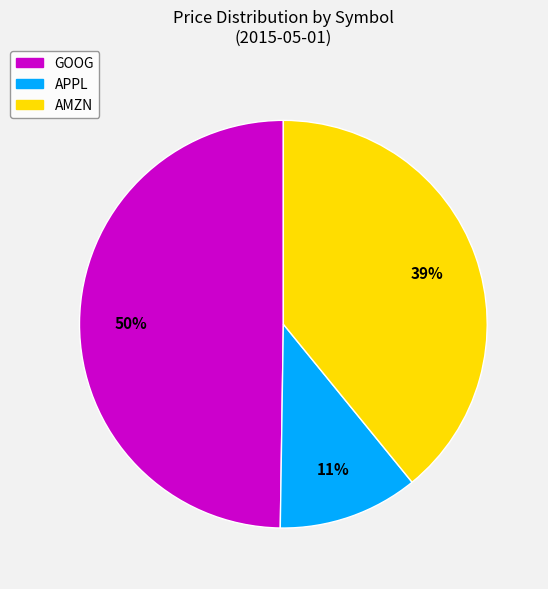

What is the largest slice in the pie chart?

GOOG